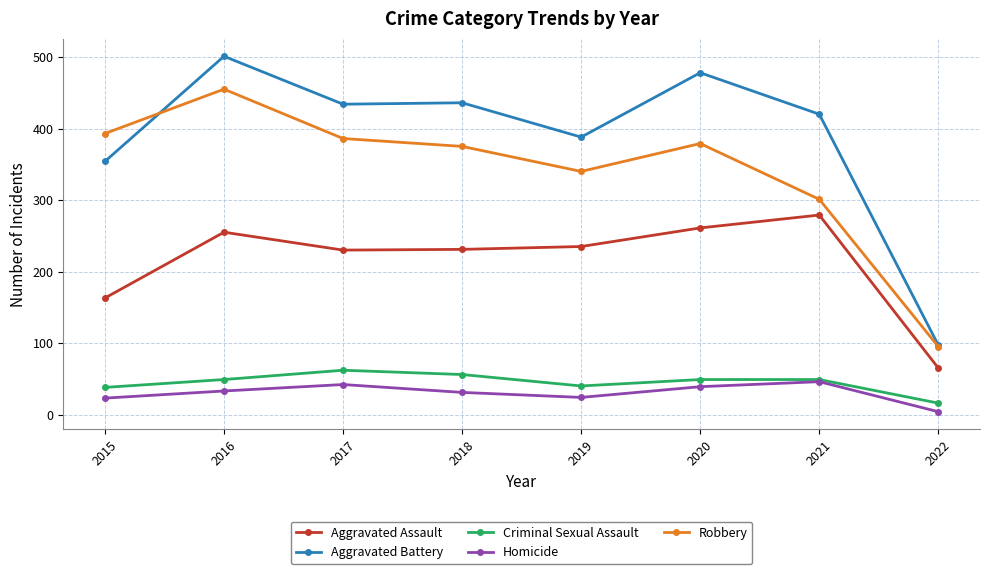

How many categories are shown in the chart?

8